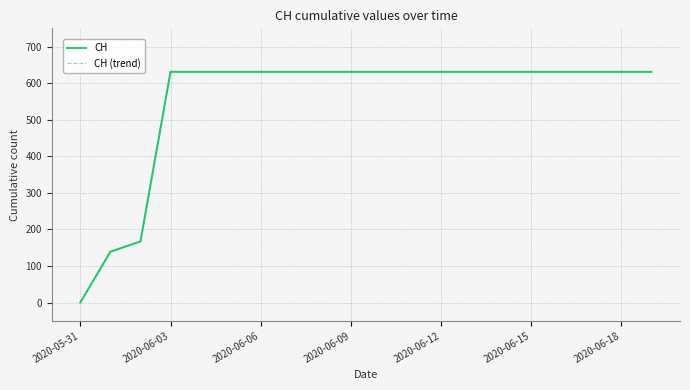

Is this an area chart (filled region under the line)?

No